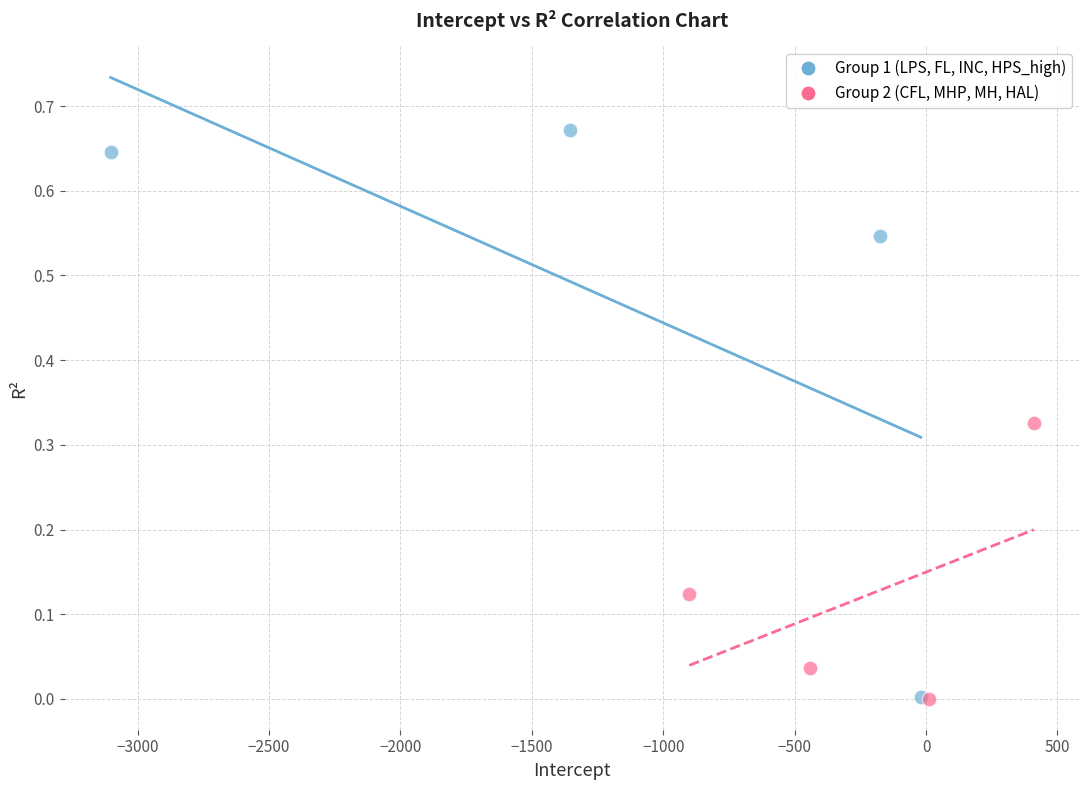

Which series reaches the maximum Y coordinate?

Group 1 (LPS, FL, INC, HPS_high)